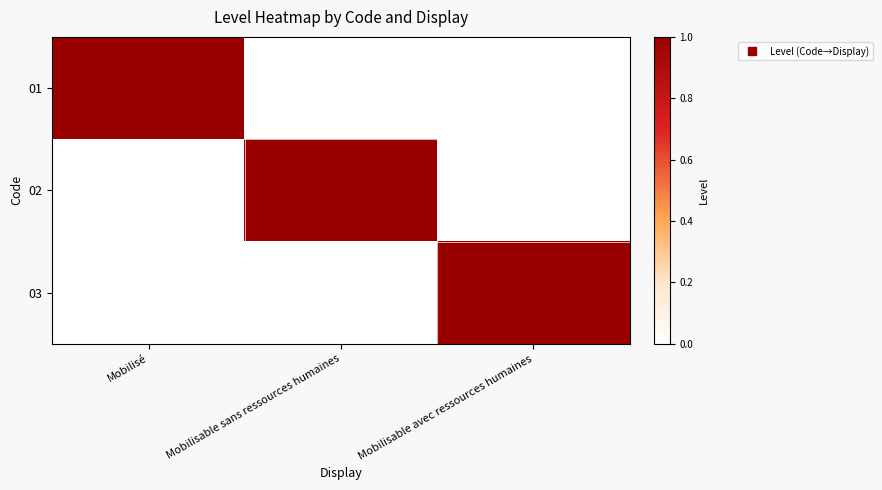

What is the spread (max minus min) of values at Mobilisable avec ressources humaines?

1